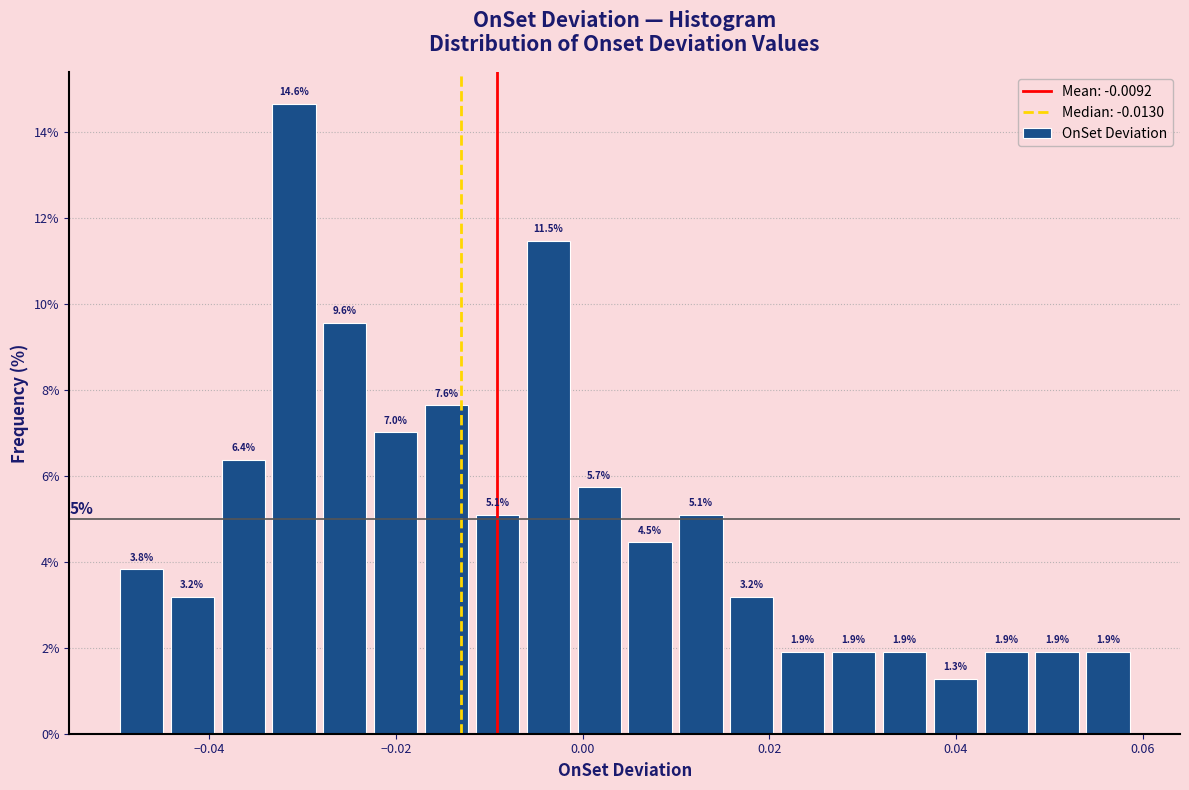

Read against the x-axis, roughly where is the centre of the tallest bar?

-0.030